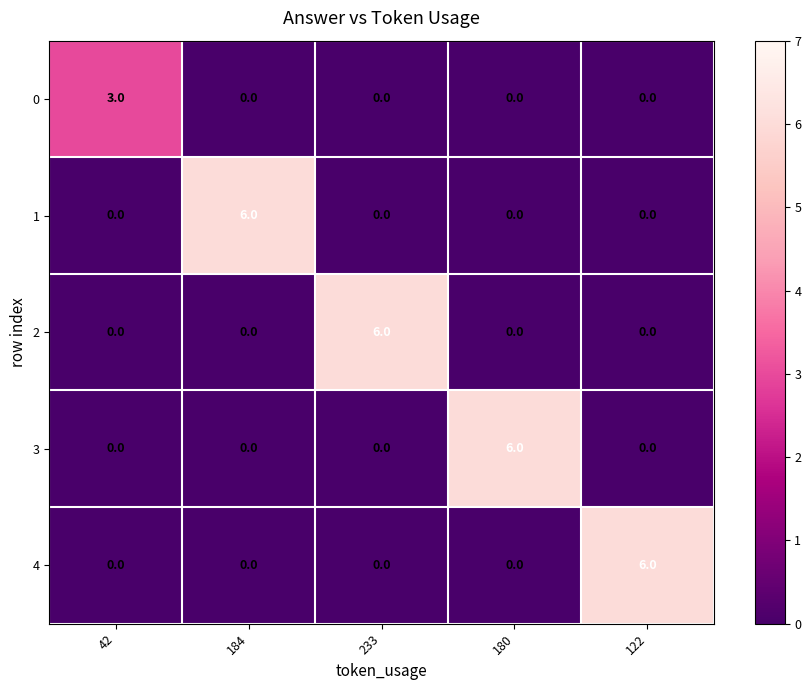

What is the sum of the 3 values at 122 and 180?

6